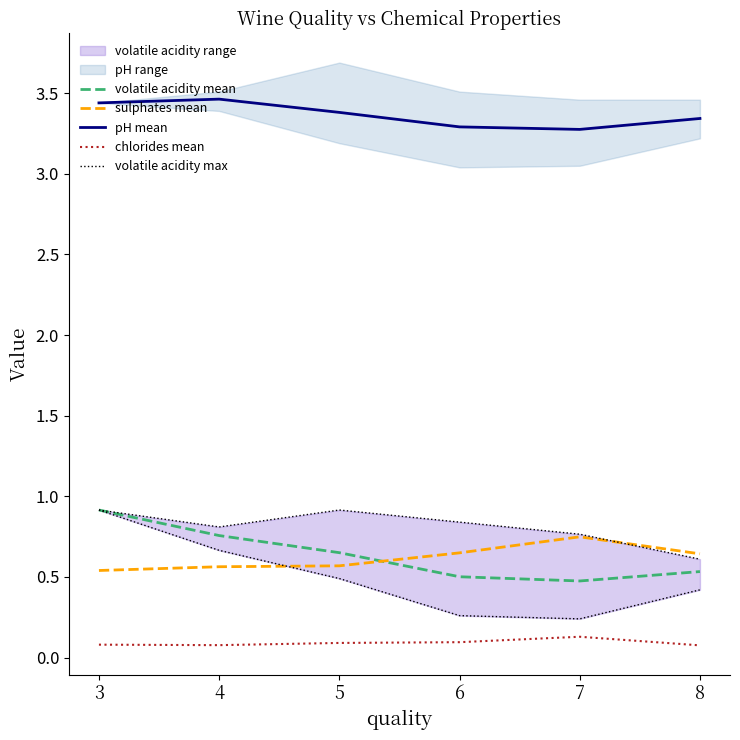

At 7, list the series in order from largest to smallest.

pH mean, volatile acidity max, sulphates mean, volatile acidity mean, chlorides mean